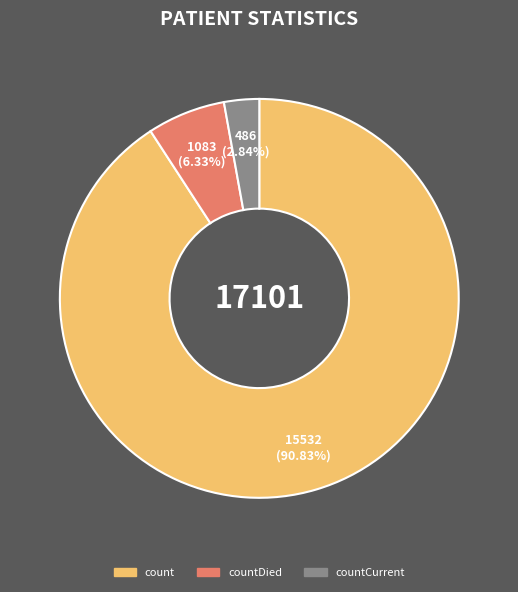

How many slices are in this pie chart?

3